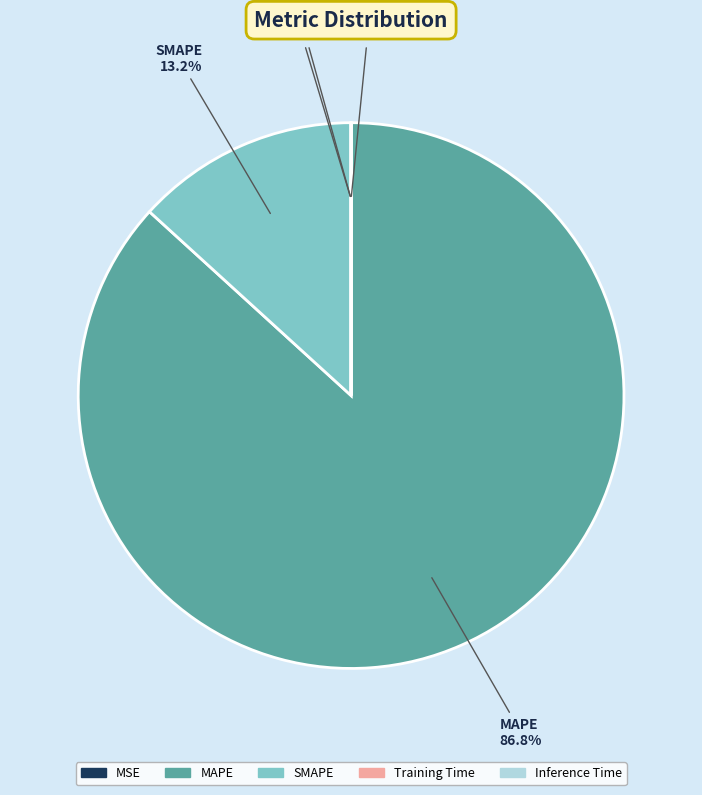

What percentage is the MAPE slice, to the nearest percent?

87%